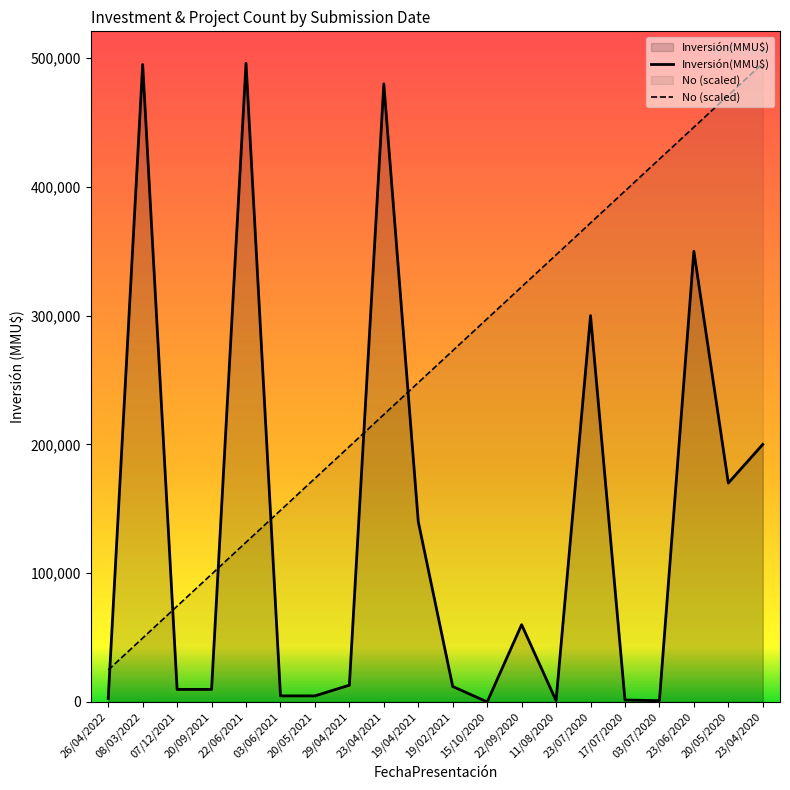

Is it true that Inversión(MMU$) equals 4119 at 07/12/2021?

False